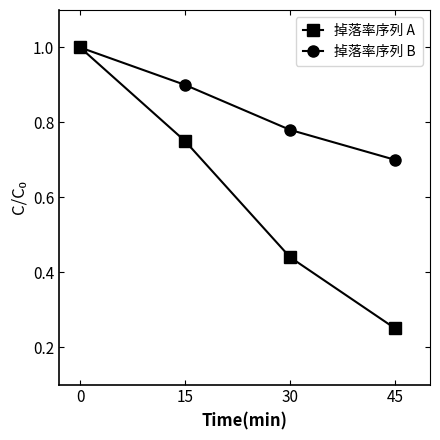

What is the highest value of the 掉落率序列 A series?

1.0